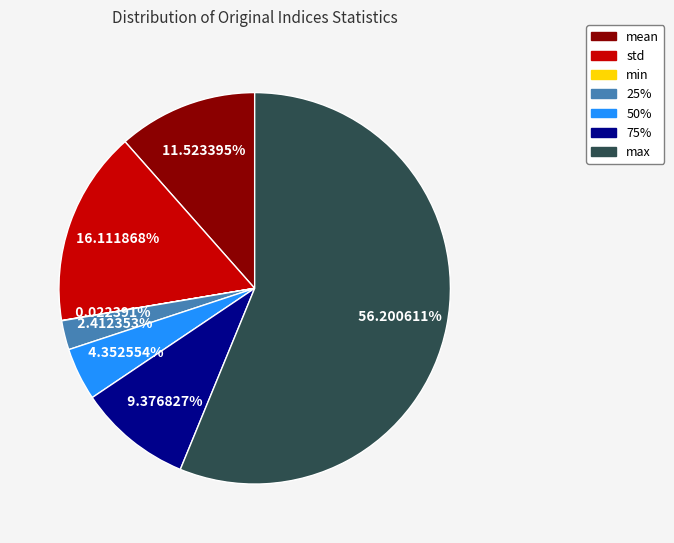

Approximately how many times larger is the value at mean compared to 25%?

4.8